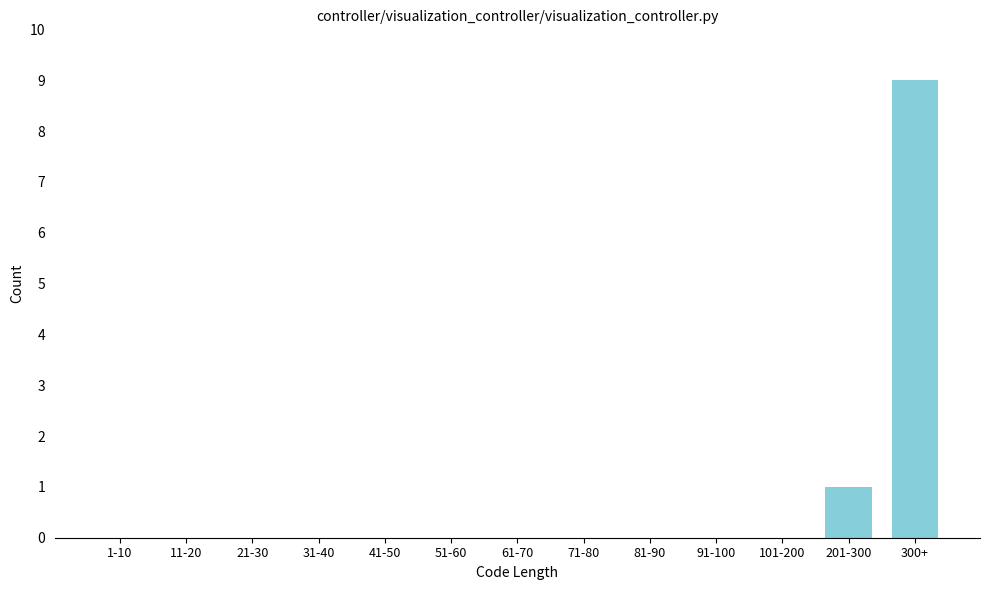

Reading right to left, transcribe all the data shown in this chart.

300+=9	201-300=1	101-200=0	91-100=0	81-90=0	71-80=0	61-70=0	51-60=0	41-50=0	31-40=0	21-30=0	11-20=0	1-10=0